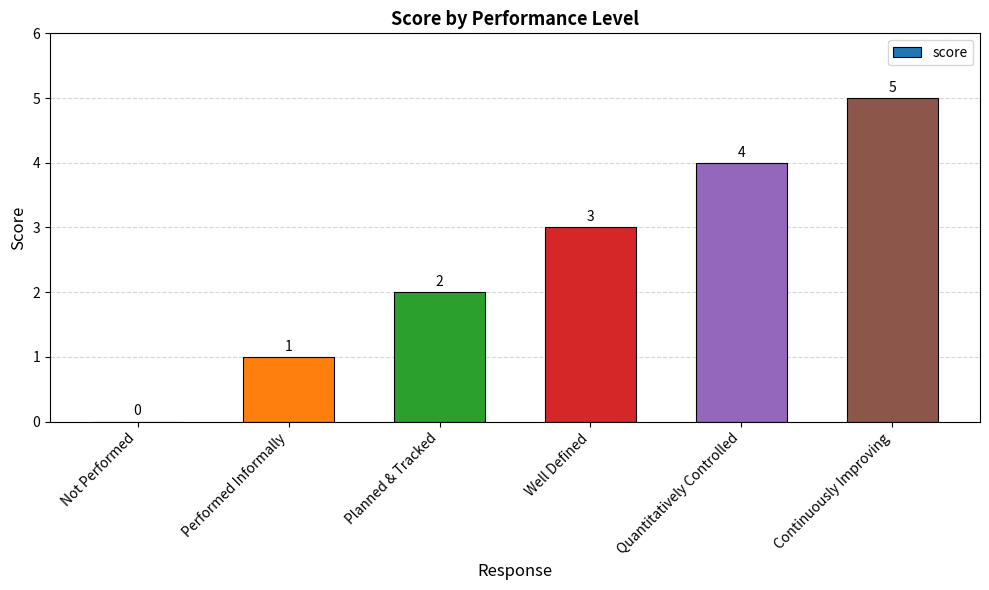

Reading left to right, list all the values displayed in this chart.

0	1	2	3	4	5